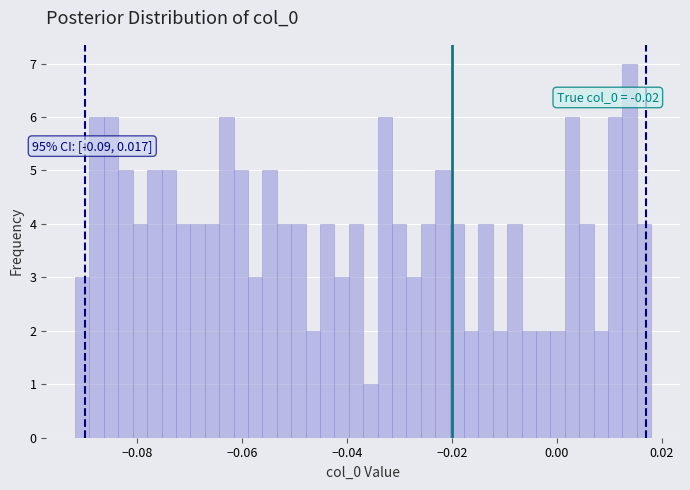

Read against the x-axis, roughly where is the centre of the tallest bar?

0.014